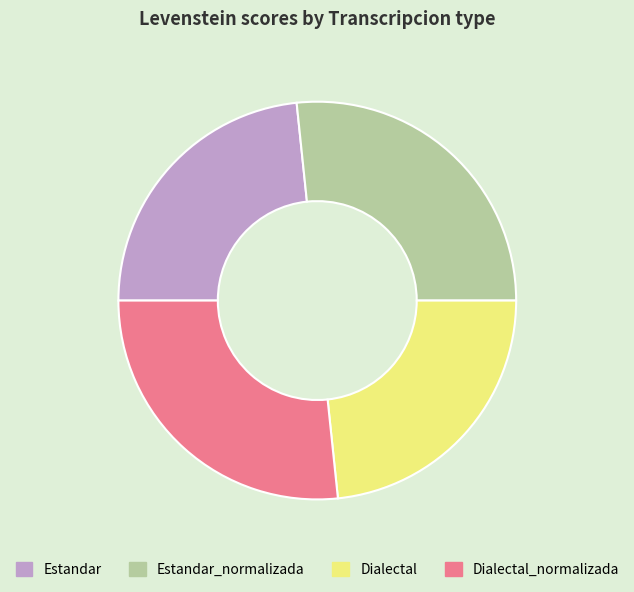

How many segments does this pie chart have?

4